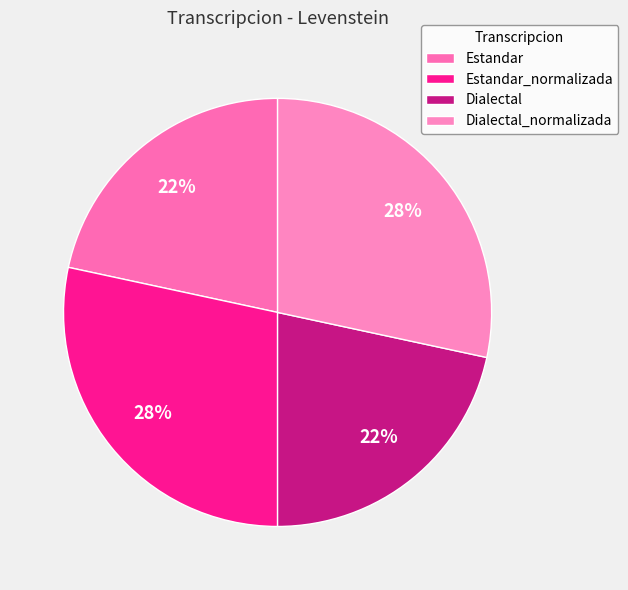

To the nearest percent, what is the average slice percentage?

25%